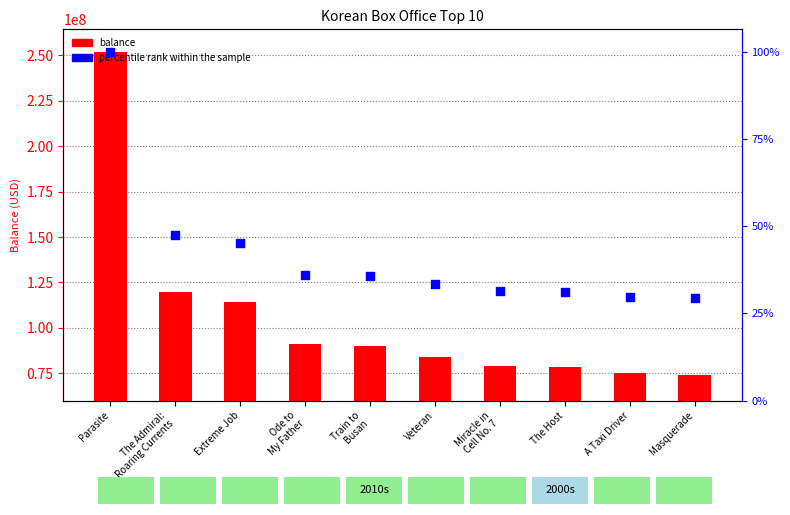

At how many categories does at least one series exceed 33886794?

10